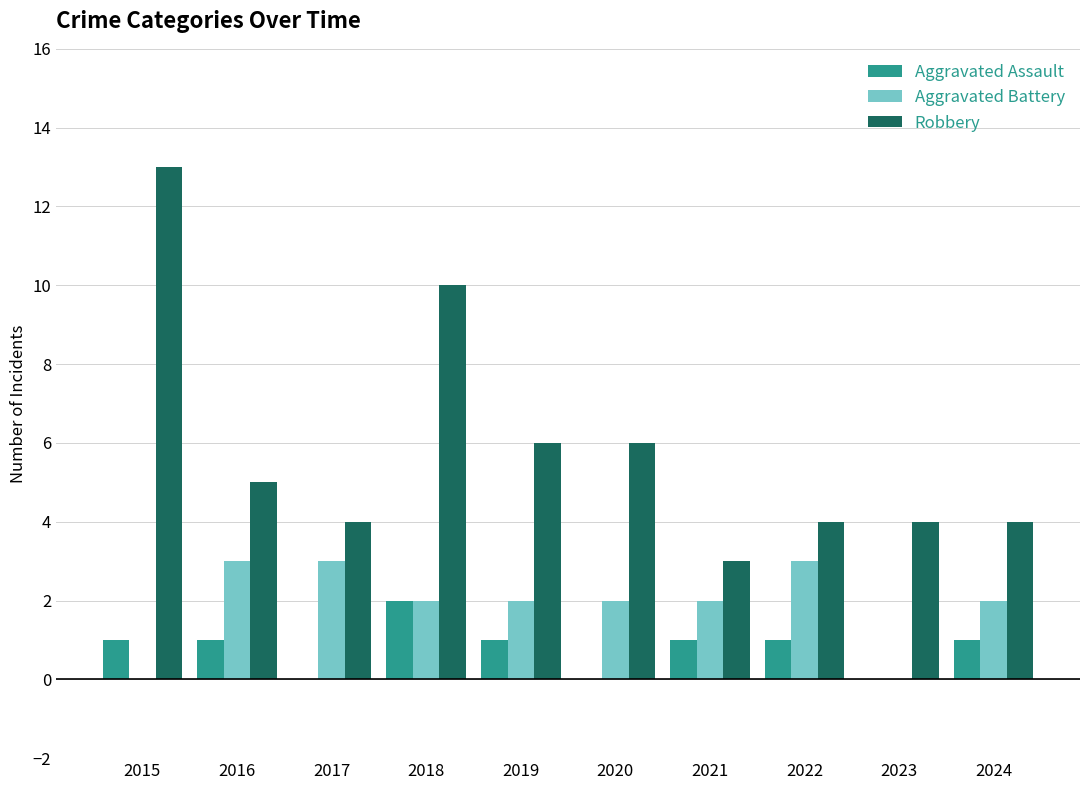

What is the average value of the Aggravated Assault series?

1